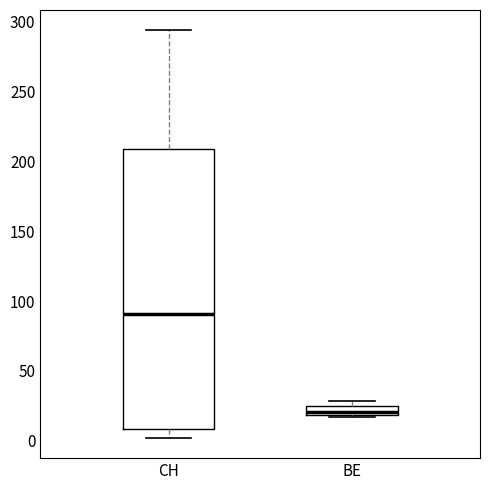

Comparing the boxes themselves (not the whiskers), which one is the tallest?

CH